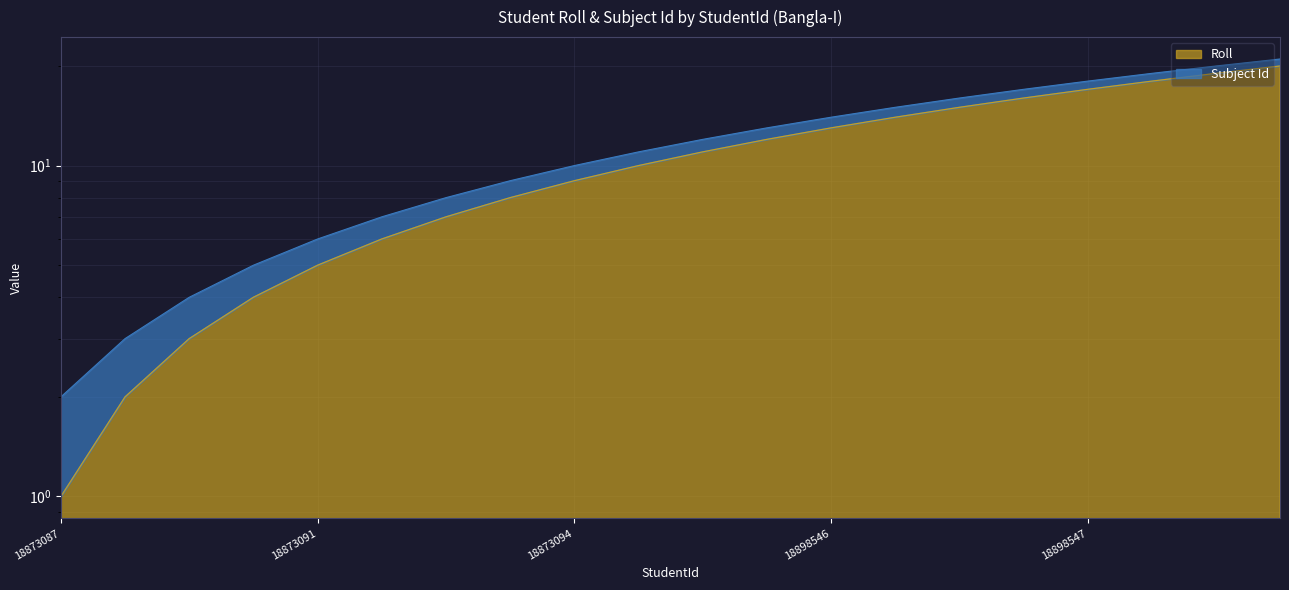

What is the value of the 1st point from the left?

1